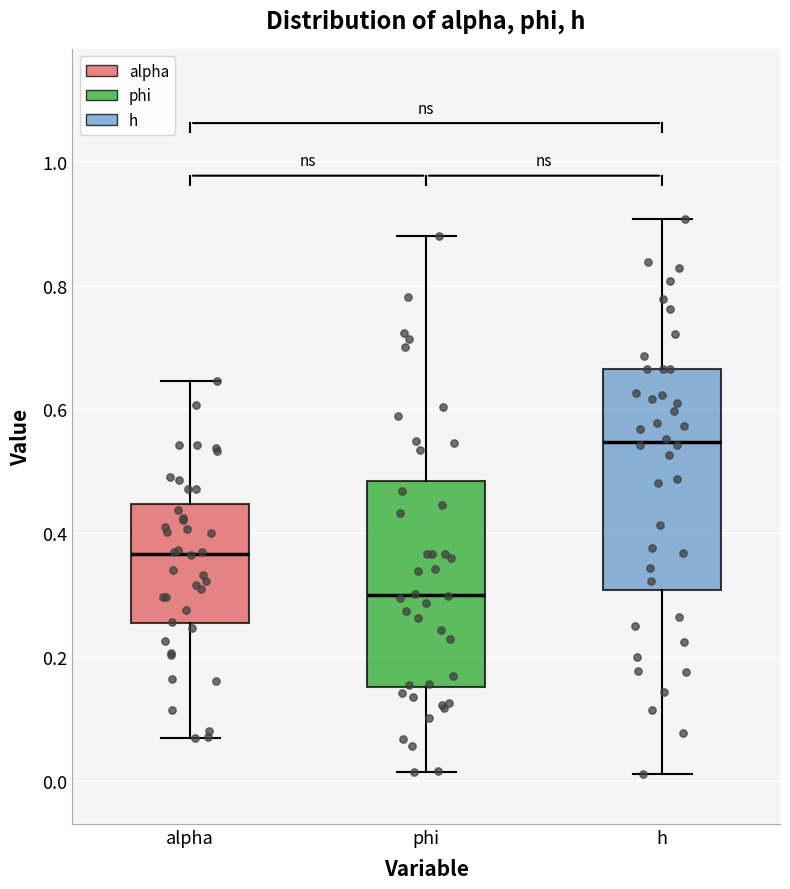

Reading left to right, transcribe this box plot: for each box, give where its median line is, the range the box spans, and where its two whiskers end, as read against the y-axis. The values are not printed on the chart, so give them approximately, as read against the axis.

alpha: median 0.36, box 0.26 to 0.44, whiskers 0.06 to 0.64
phi: median 0.30, box 0.16 to 0.48, whiskers 0.02 to 0.88
h: median 0.54, box 0.30 to 0.66, whiskers 0.02 to 0.90